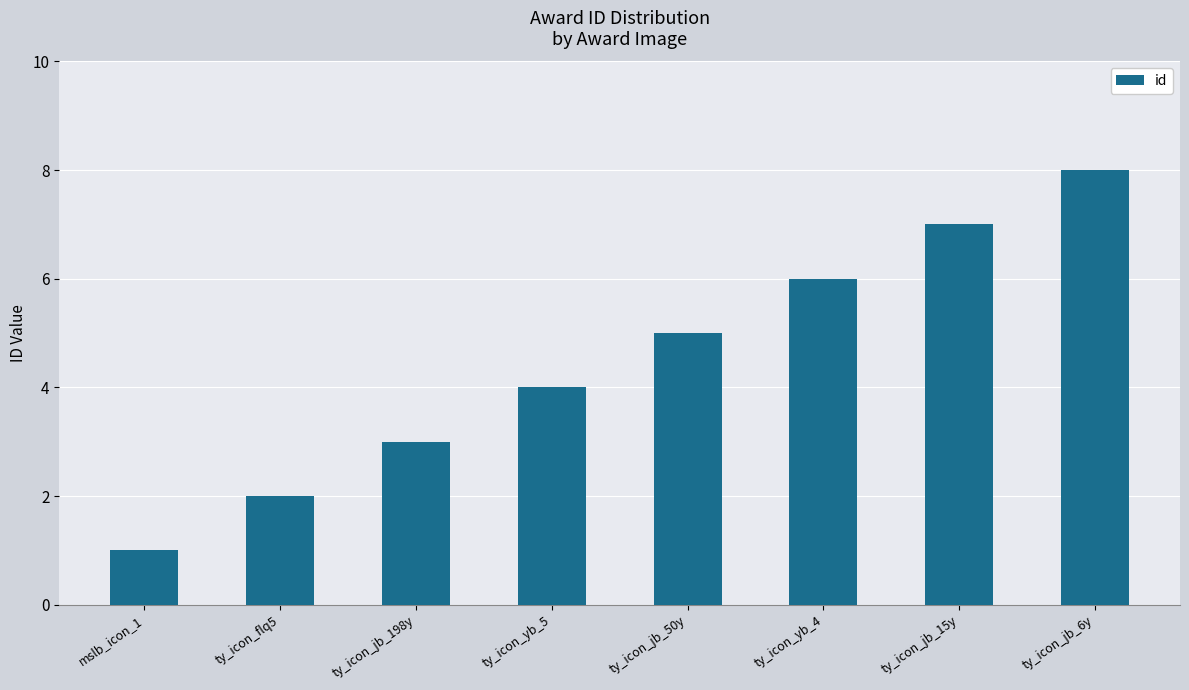

Which label corresponds to the smallest value in the chart?

mslb_icon_1